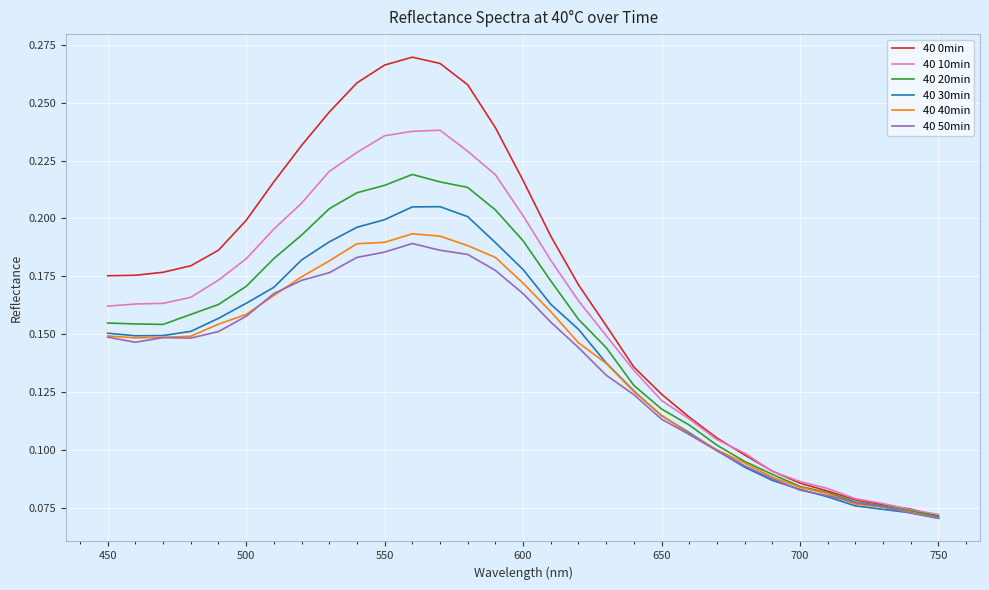

At how many categories does at least one series exceed 0?

31